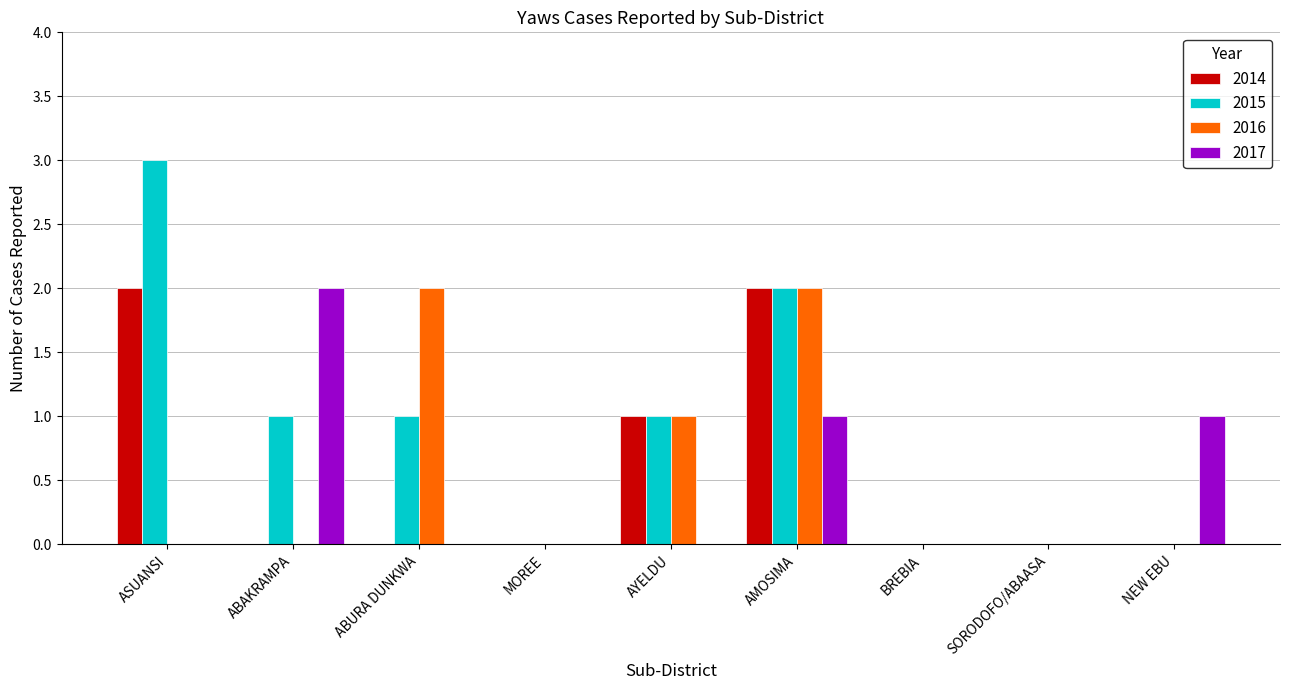

Reading left to right, what are all the values shown in this chart?

2014: 2	0	0	0	1	2	0	0	0
2015: 3	1	1	0	1	2	0	0	0
2016: 0	0	2	0	1	2	0	0	0
2017: 0	2	0	0	0	1	0	0	1